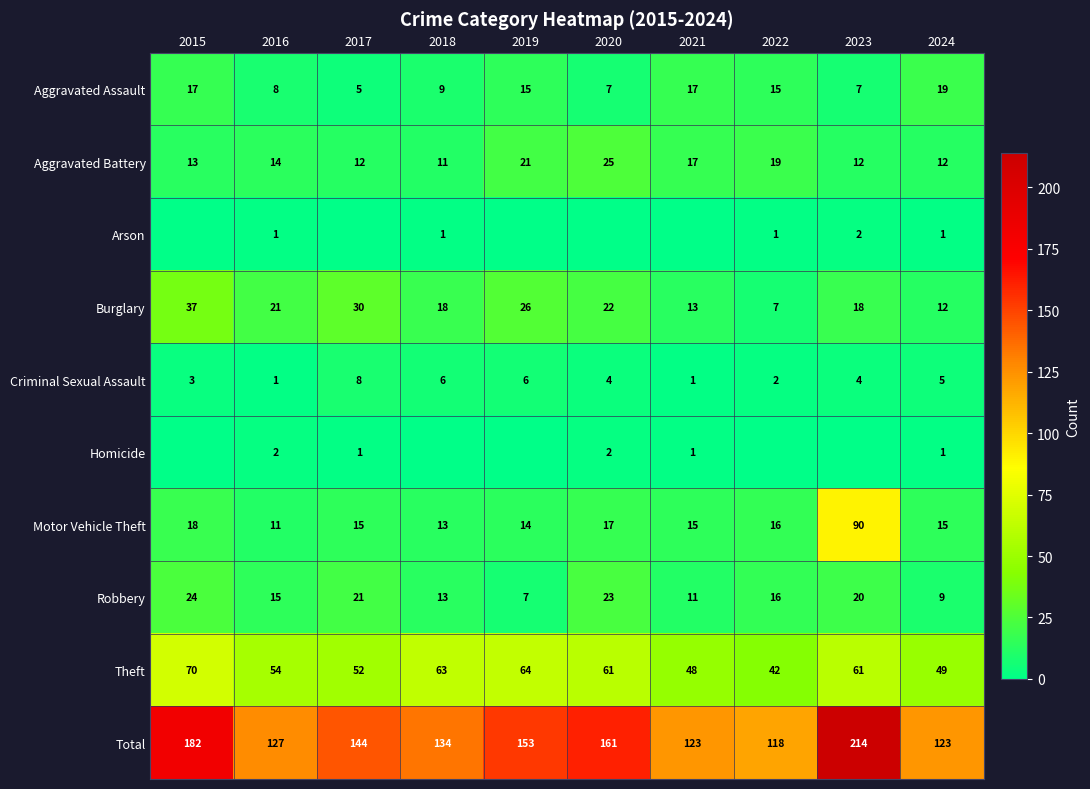

Is the value of Robbery at 2016 greater than the value of Motor Vehicle Theft at 2023?

No